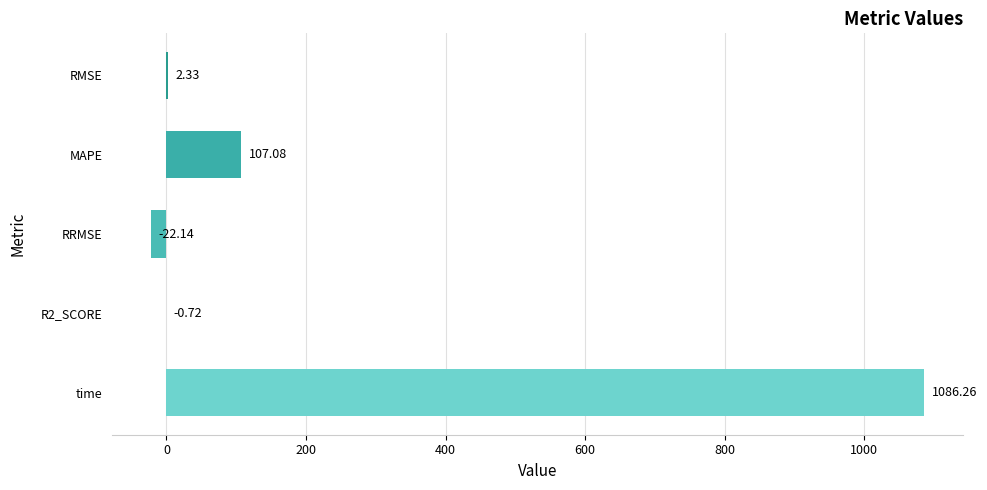

Which has a higher value, RMSE or R2_SCORE?

RMSE